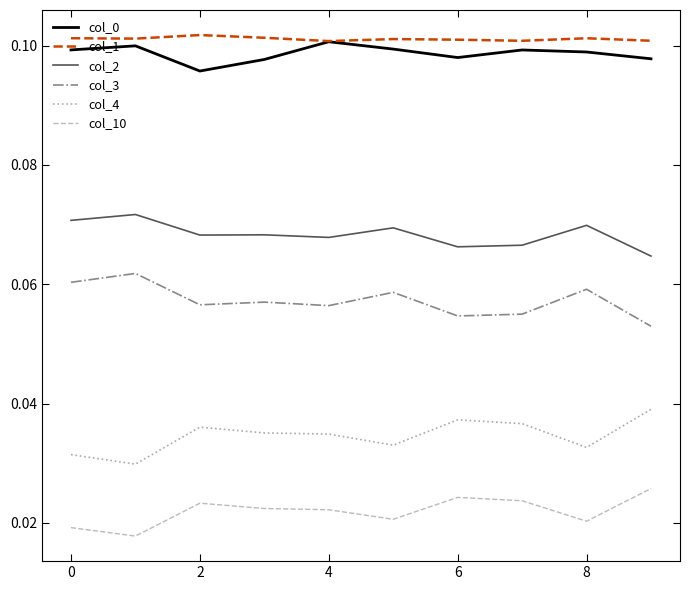

True or false: col_1 and col_2 intersect in this chart.

False